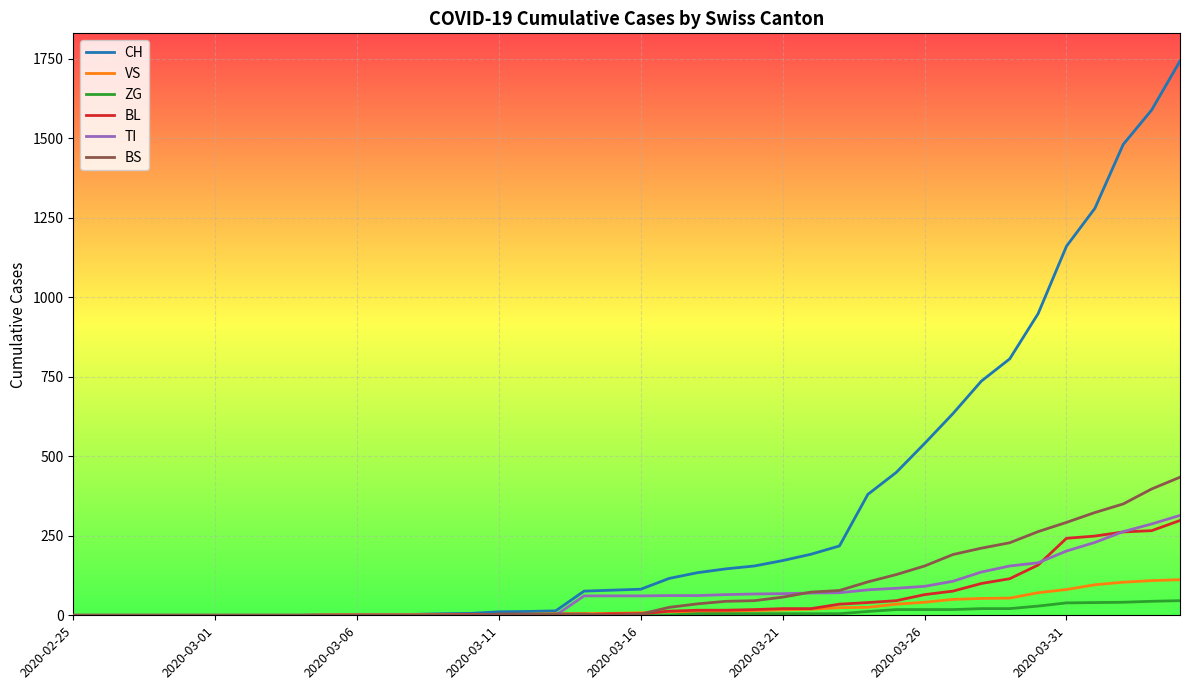

What are all the series names shown in the legend?

CH, VS, ZG, BL, TI, BS